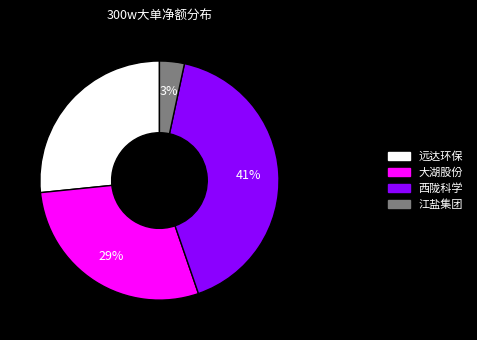

Is there any slice that represents more than half of the pie?

No